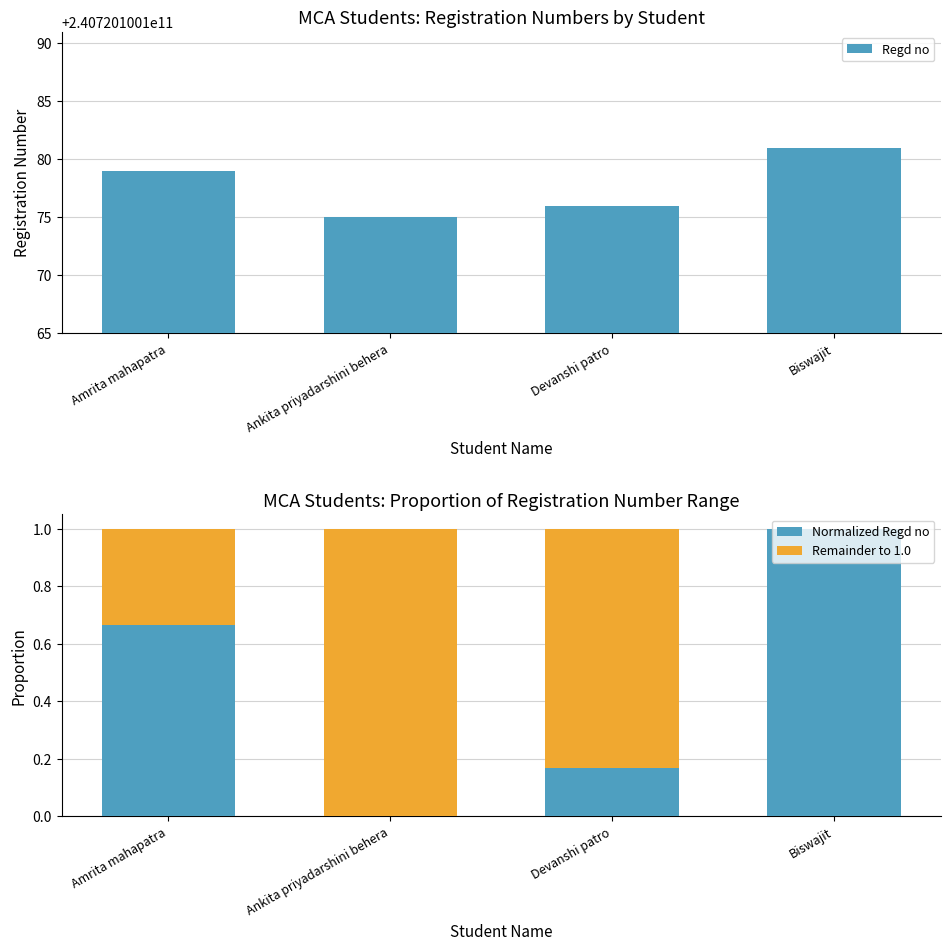

Are the bars horizontal?

No